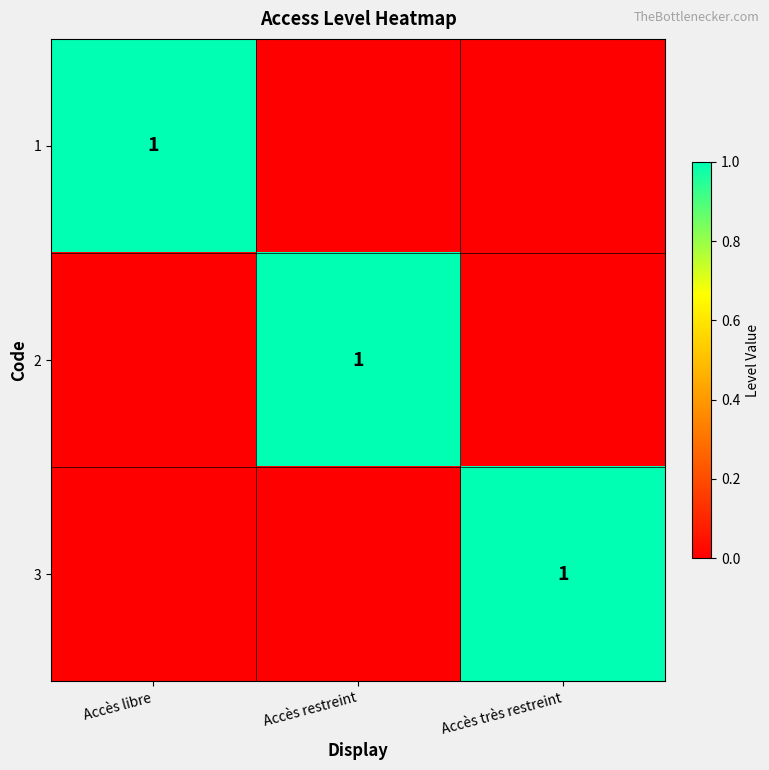

The value of 2 at Accès restreint is 1. True or false?

True